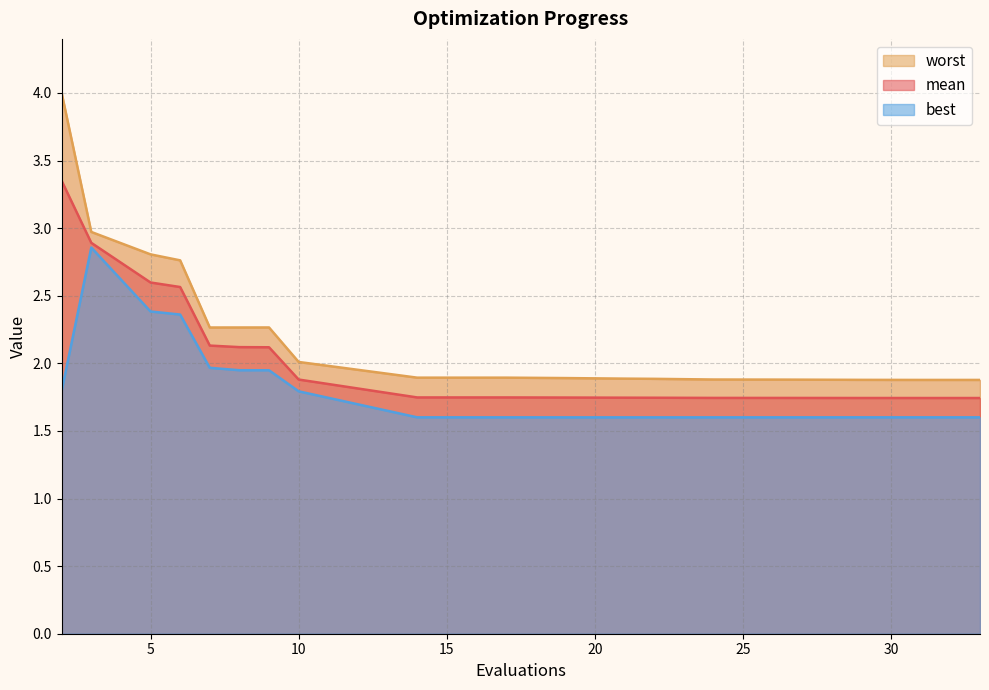

Which series has the largest total across all categories?

worst